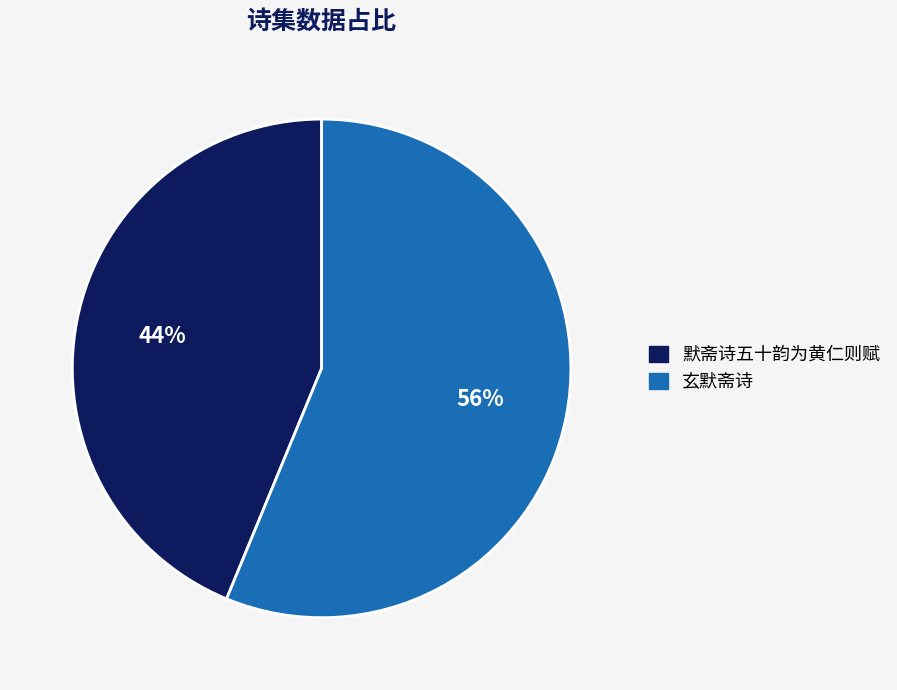

To the nearest percent, what percentage of the pie is 默斋诗五十韵为黄仁则赋?

44%